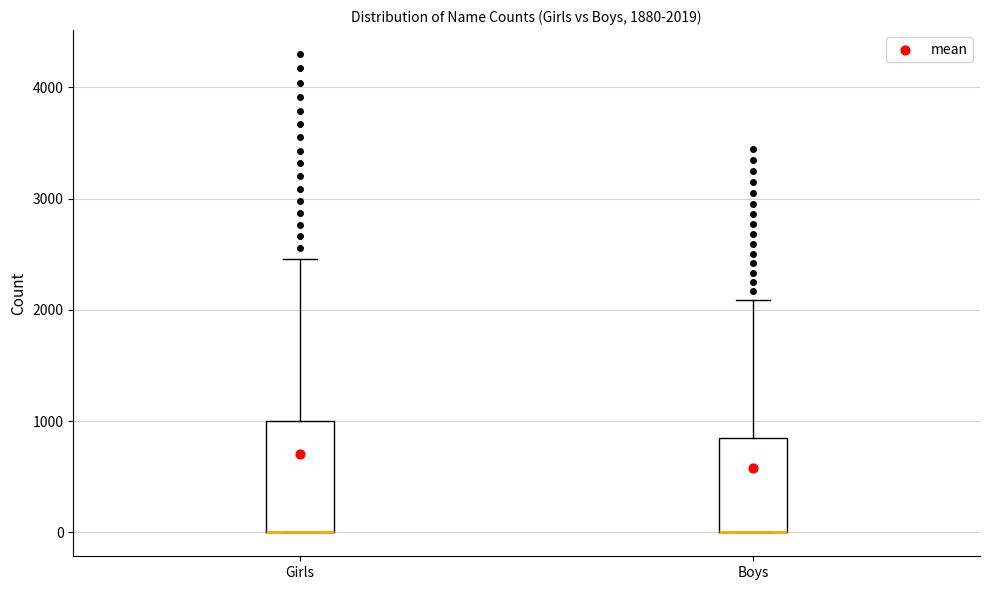

Comparing the boxes themselves (not the whiskers), which one is the tallest?

Girls